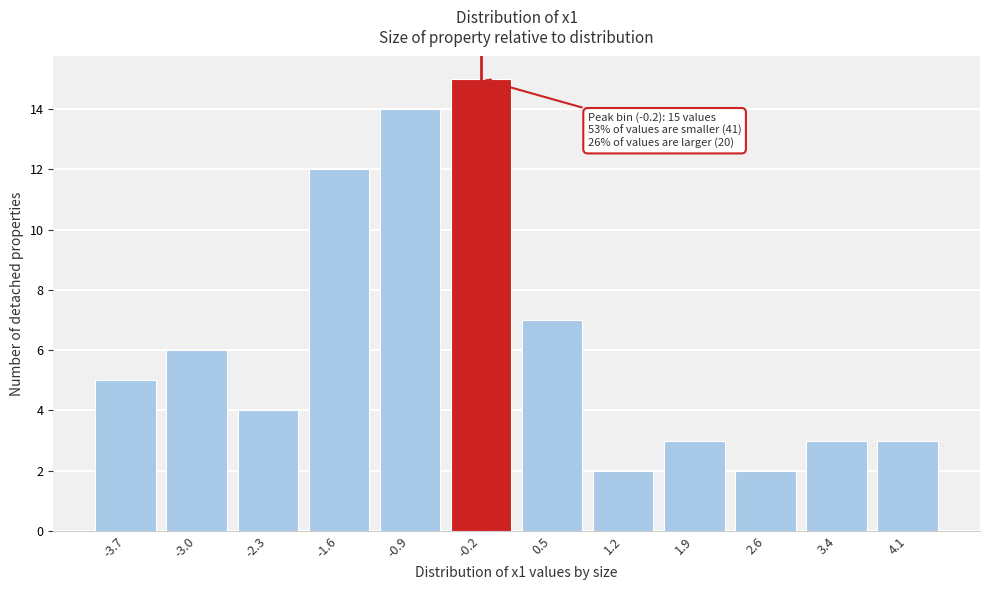

Reading right to left, what are all the values shown in this chart?

3	3	2	3	2	7	15	14	12	4	6	5